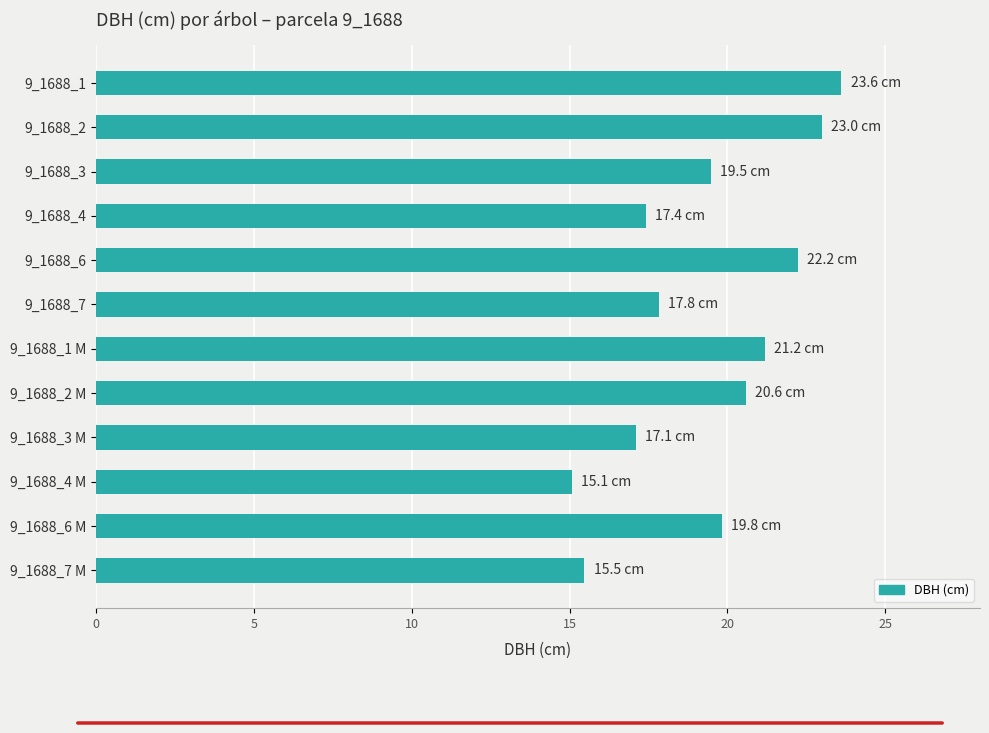

Between 9_1688_1 M and 9_1688_2, which is larger?

9_1688_2